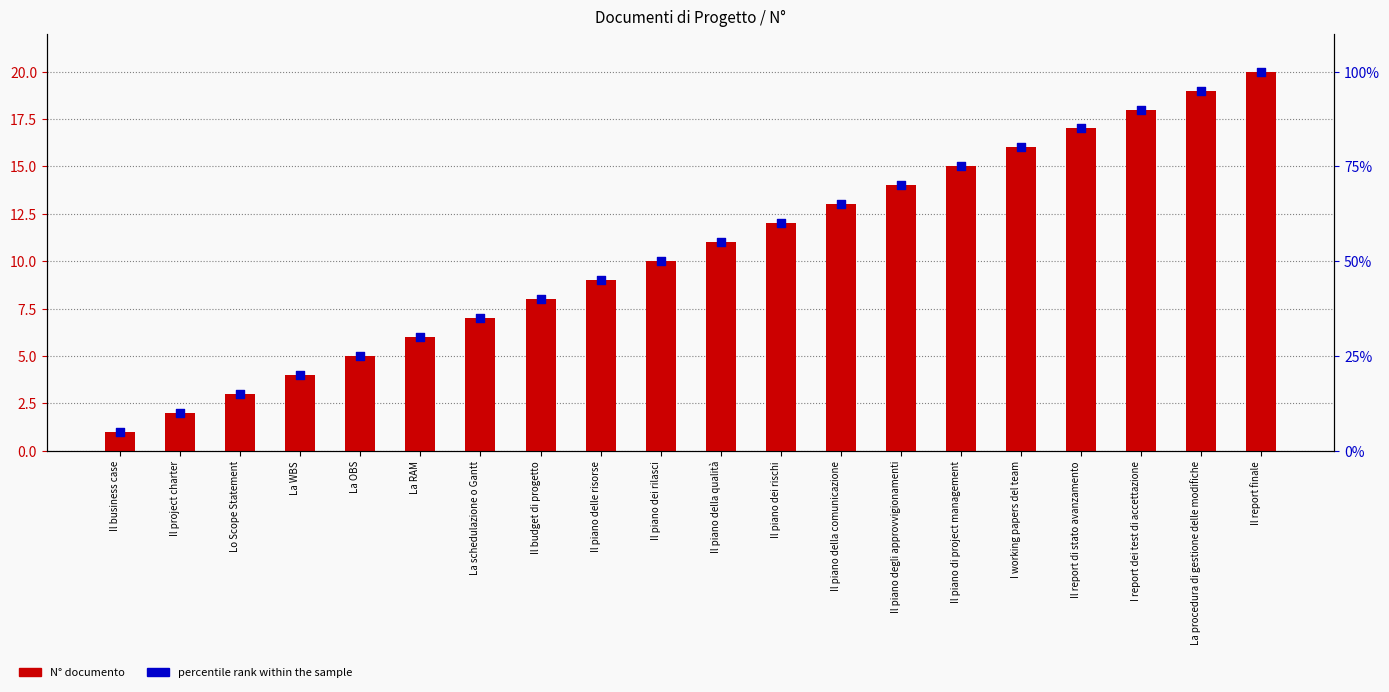

Which series contains the lowest Y value?

N° documento